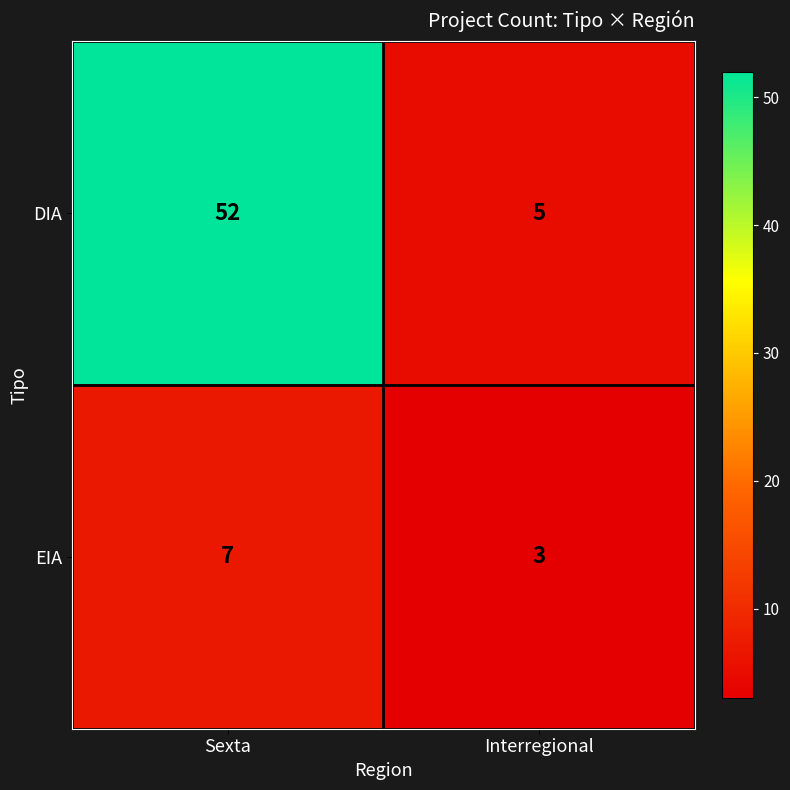

What is the minimum value for DIA?

5